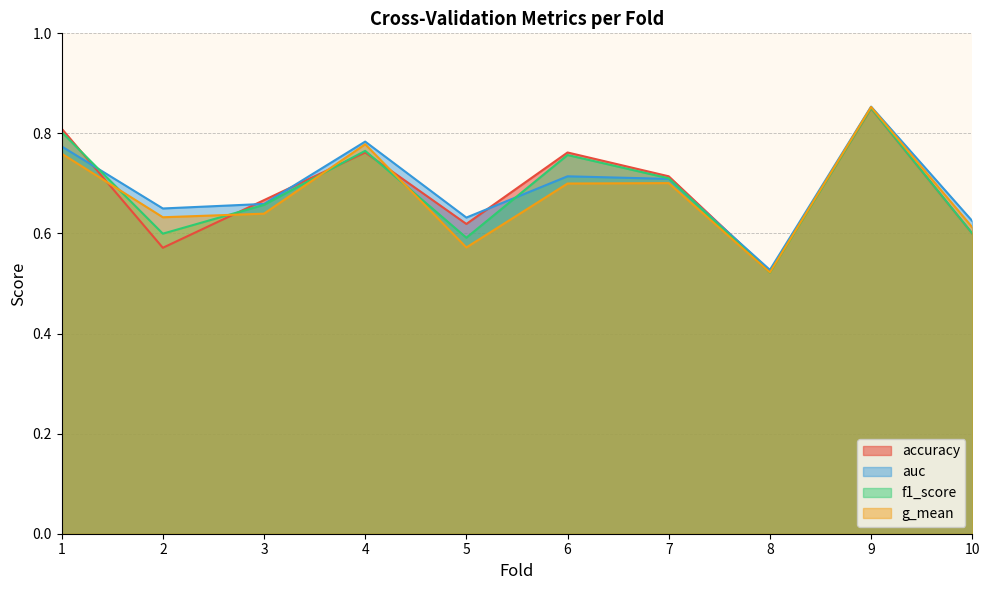

Count the accuracy values in the range 0 to 1.

10